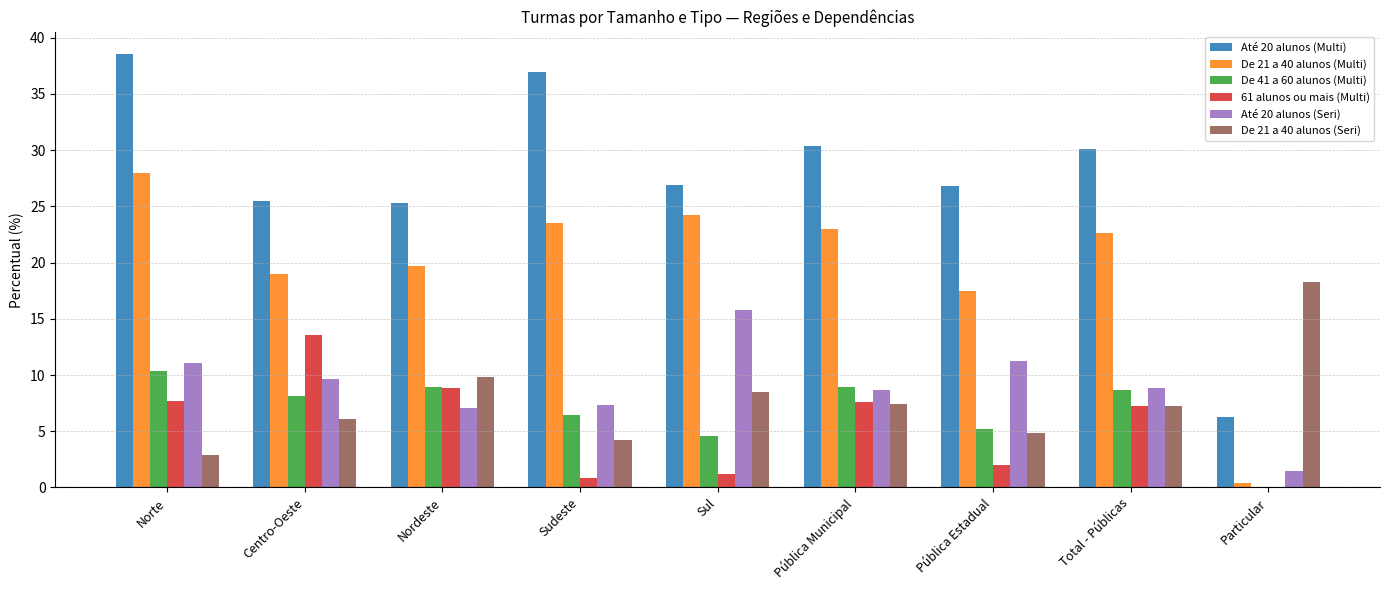

Is the value of De 21 a 40 alunos (Multi) at Nordeste greater than the value of 61 alunos ou mais (Multi) at Nordeste?

Yes